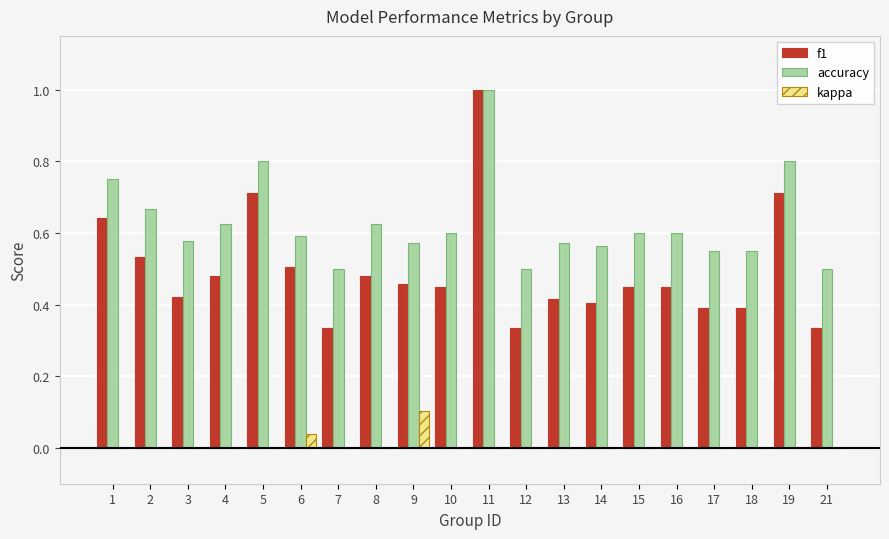

What is the maximum value shown in the chart?

1.0